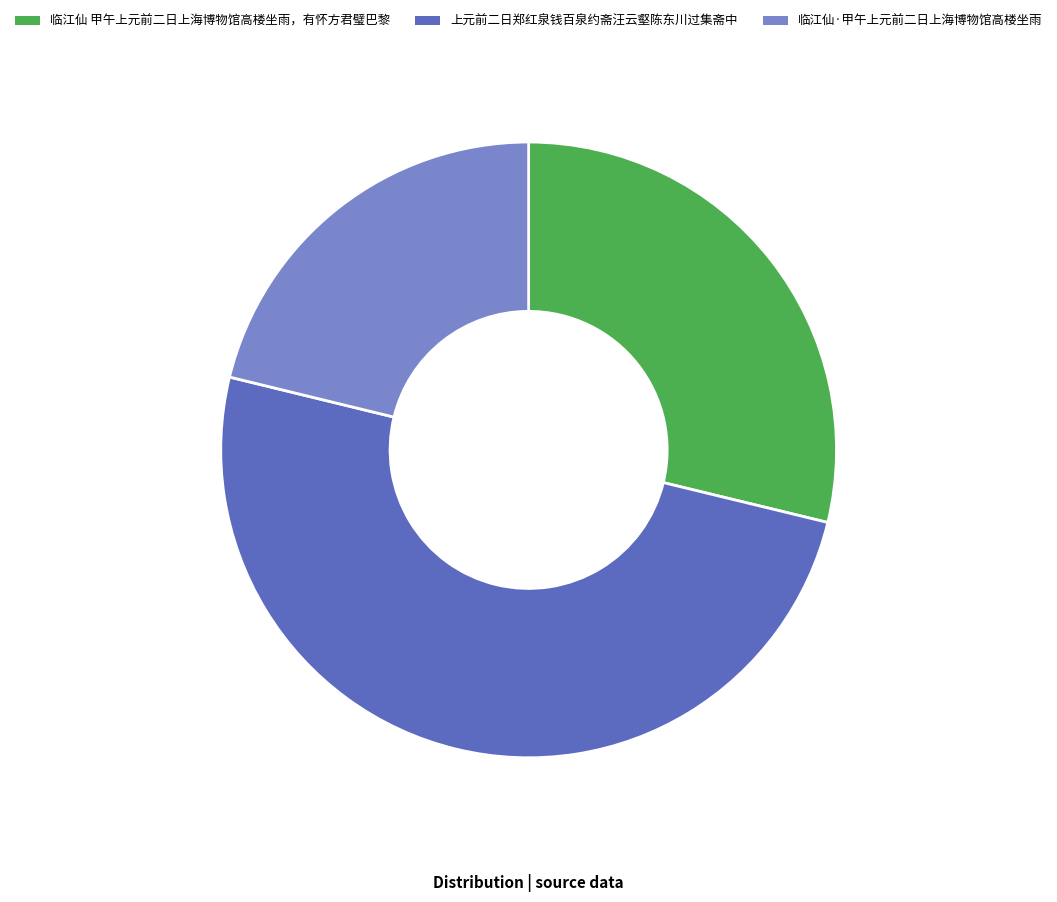

How many slices are in this pie chart?

3